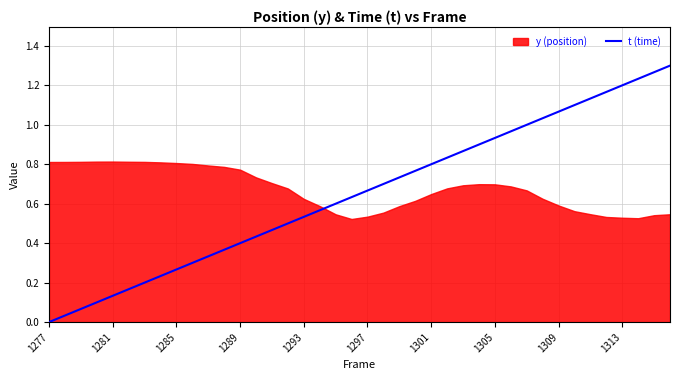

How many lines are shown in the chart?

1